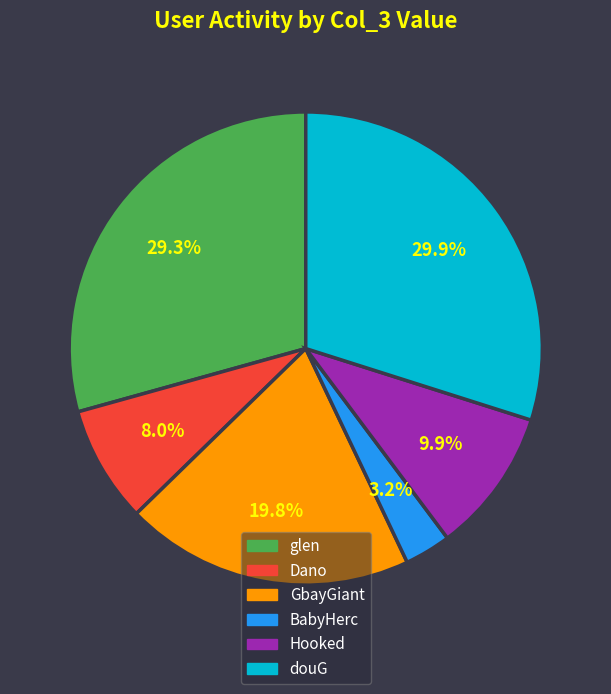

To the nearest percent, what is the combined percentage of Hooked and douG?

40%